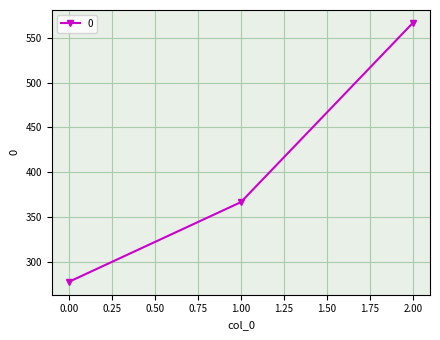

What is the greatest value displayed?

566.7